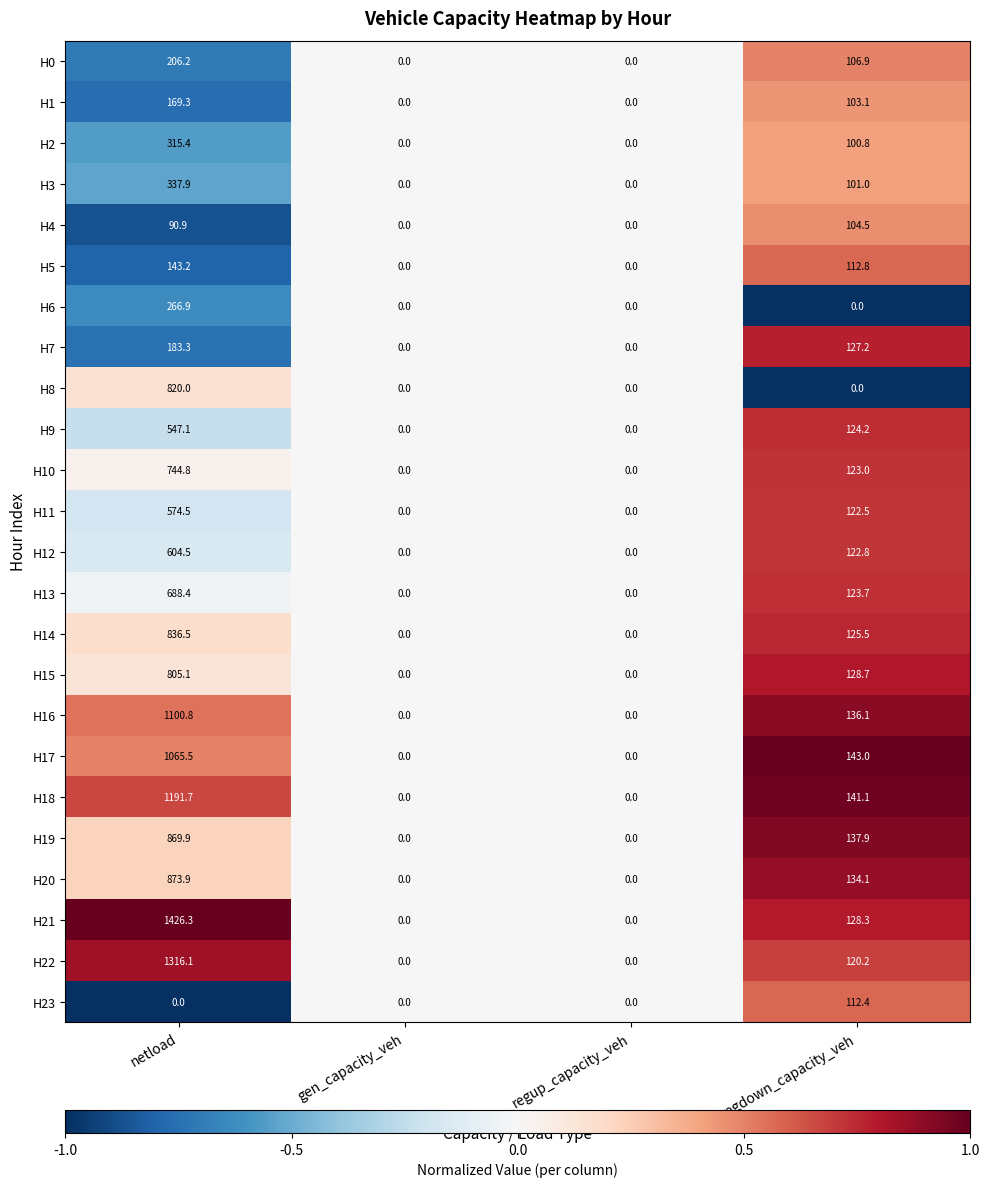

At which label is H3 closest to 168?

regdown_capacity_veh